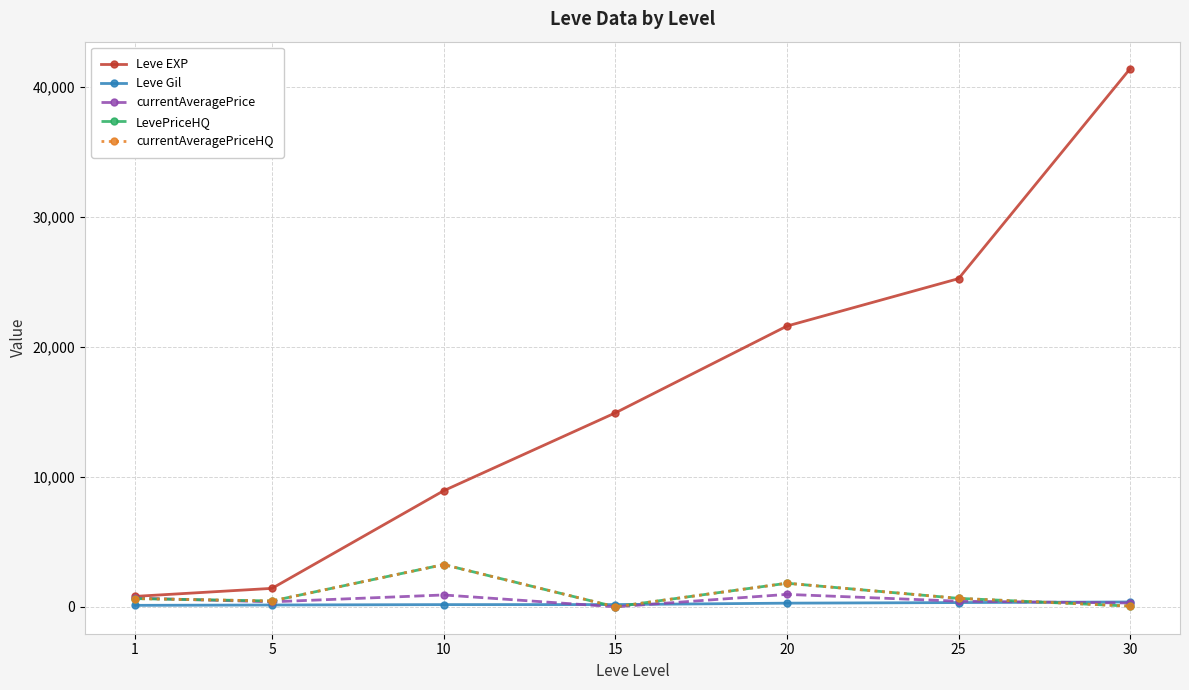

How many interior local peaks does the LevePriceHQ series have?

2